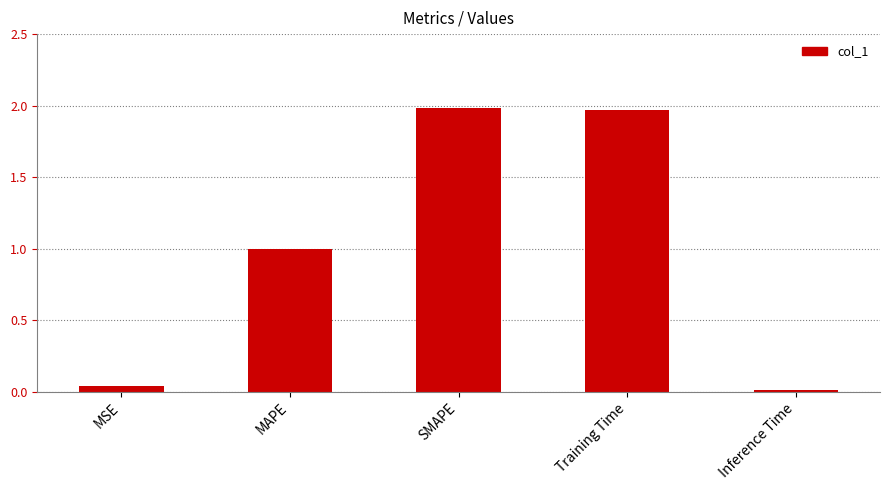

Which has a higher value, SMAPE or MAPE?

SMAPE